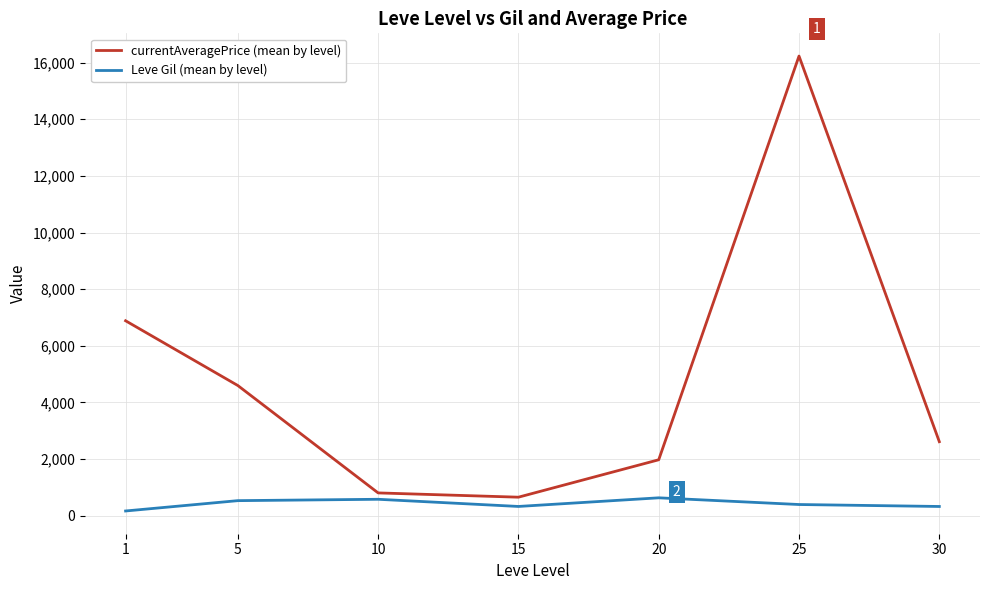

Which series has the largest range (max minus min)?

currentAveragePrice (mean by level)